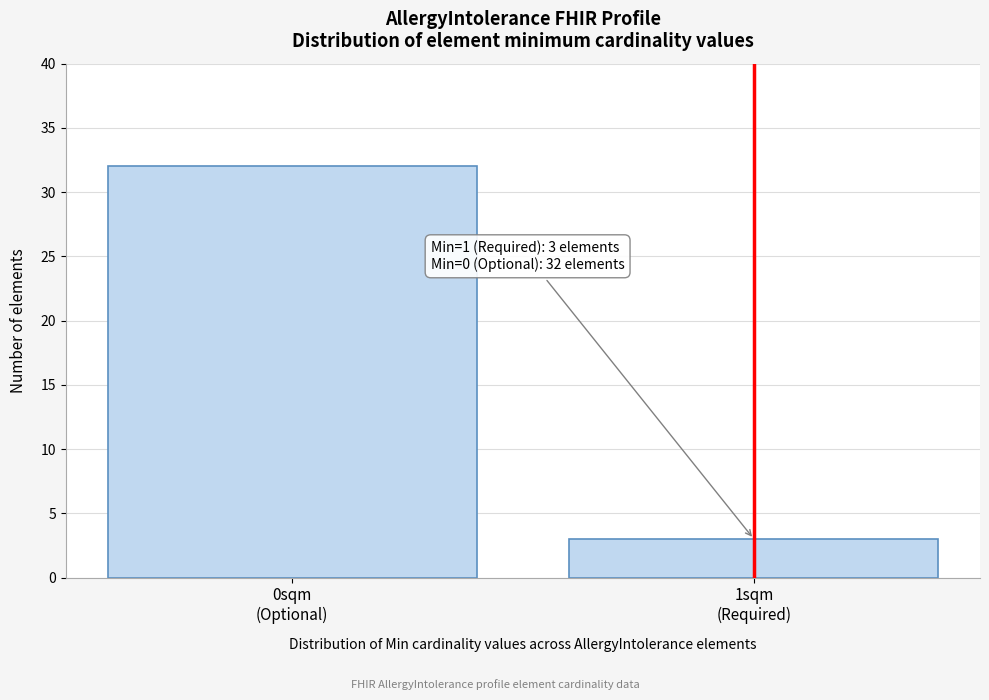

Reading right to left, transcribe all the data shown in this chart.

3	32